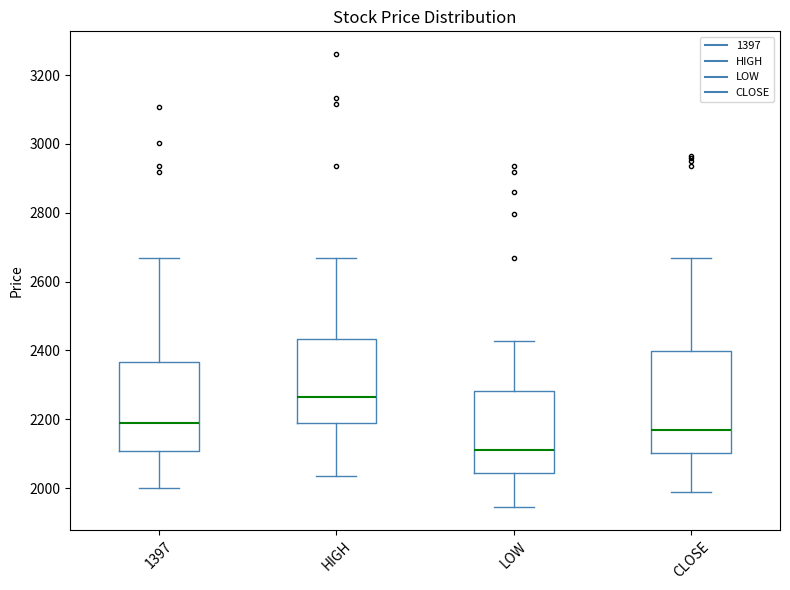

Comparing the boxes themselves (not the whiskers), which one is the tallest?

CLOSE